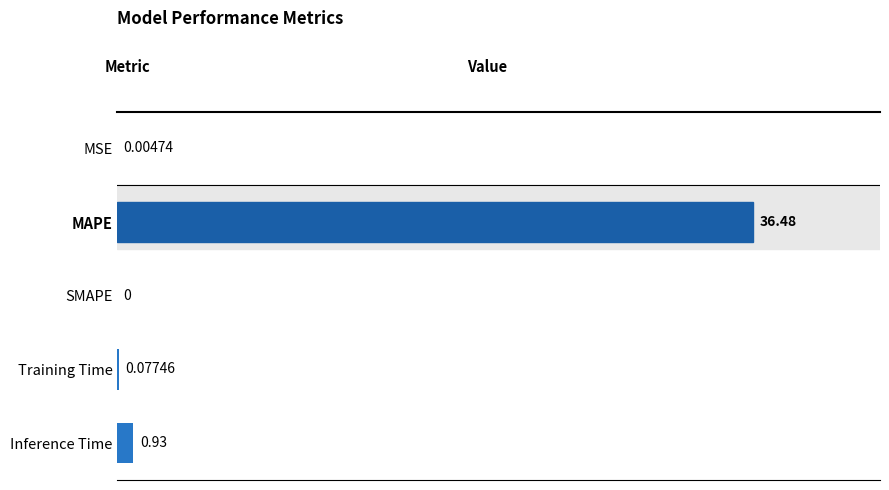

Where is the data nearest to the value 18?

Inference Time